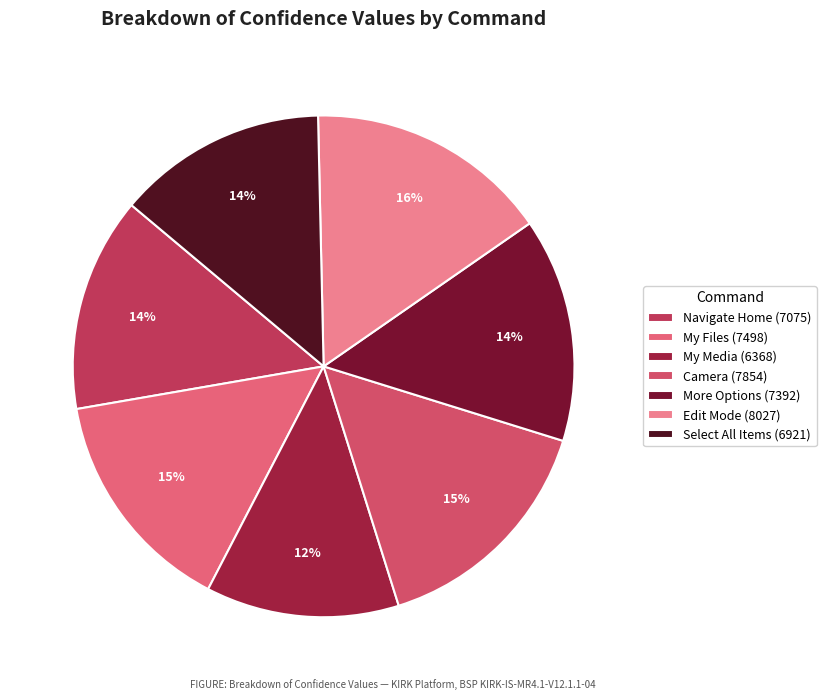

Is there any slice that represents more than half of the pie?

No